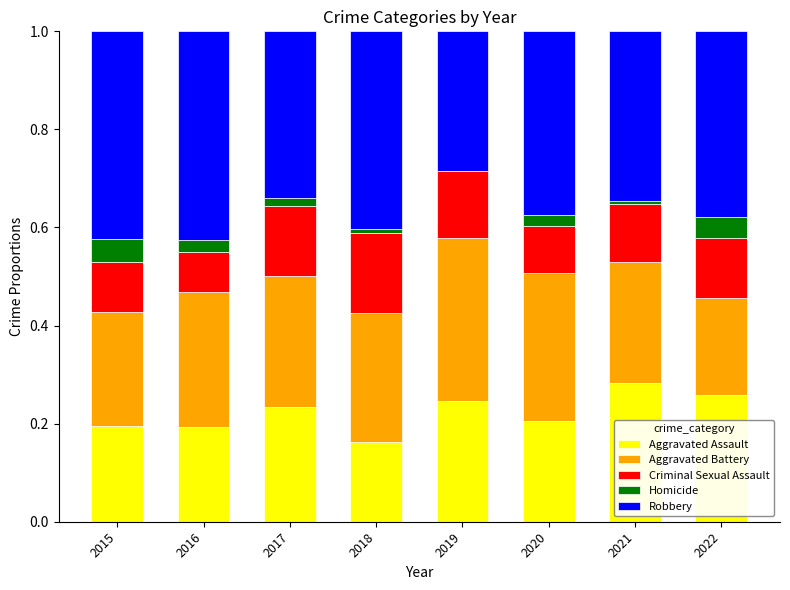

Which category has the highest value in the Aggravated Assault series?

2021